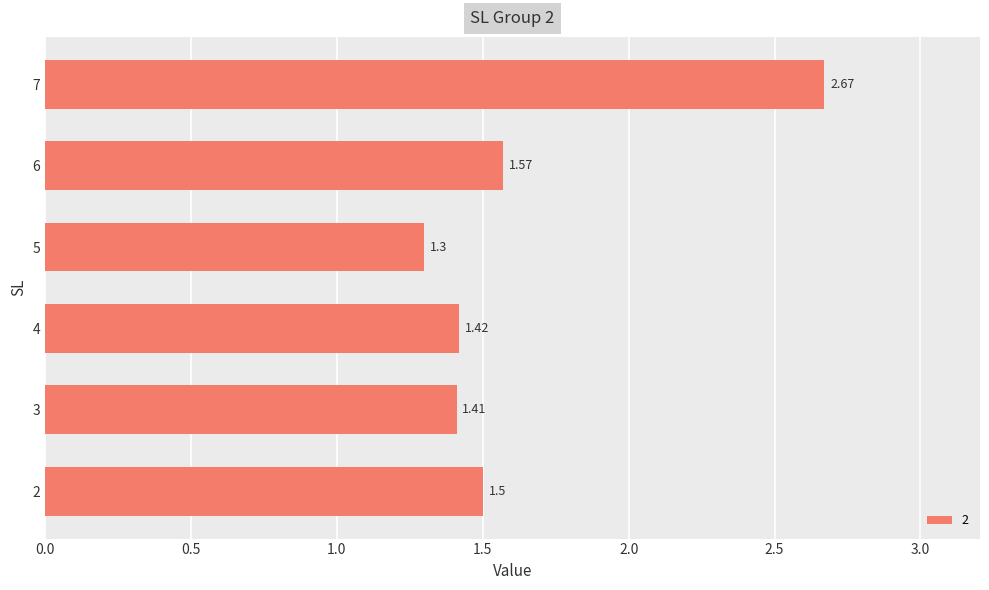

What is the difference between the maximum and second lowest values?

1.3